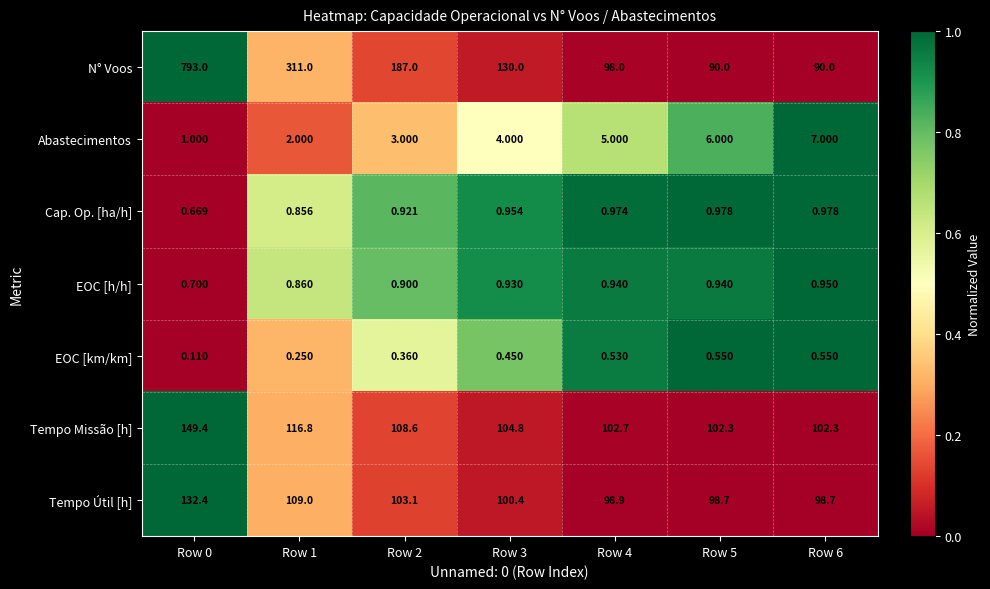

What is the total value across all series at Row 0?

1077.3